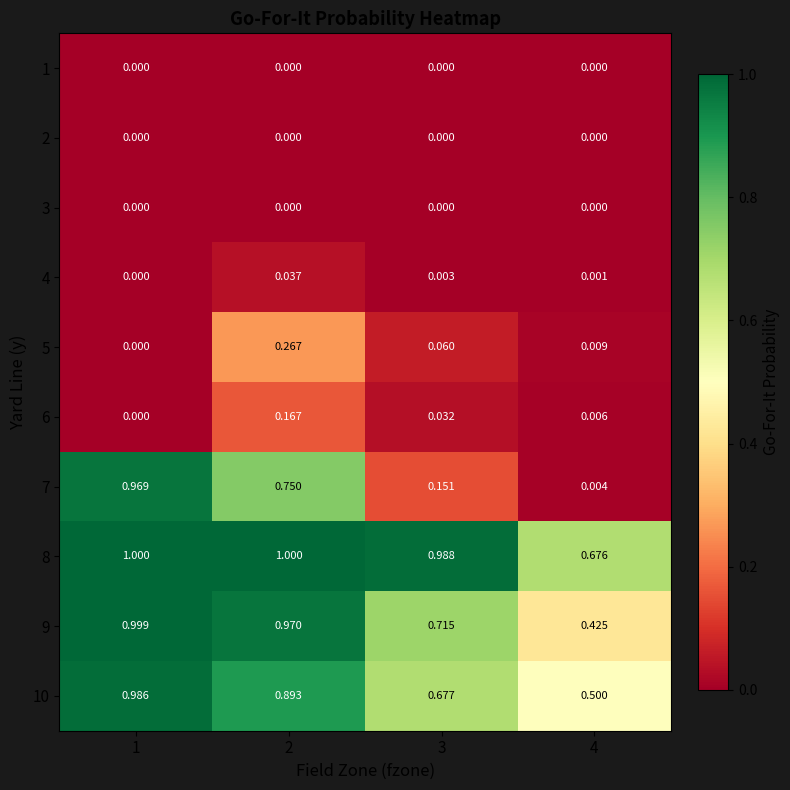

Which series has the largest range (max minus min)?

7